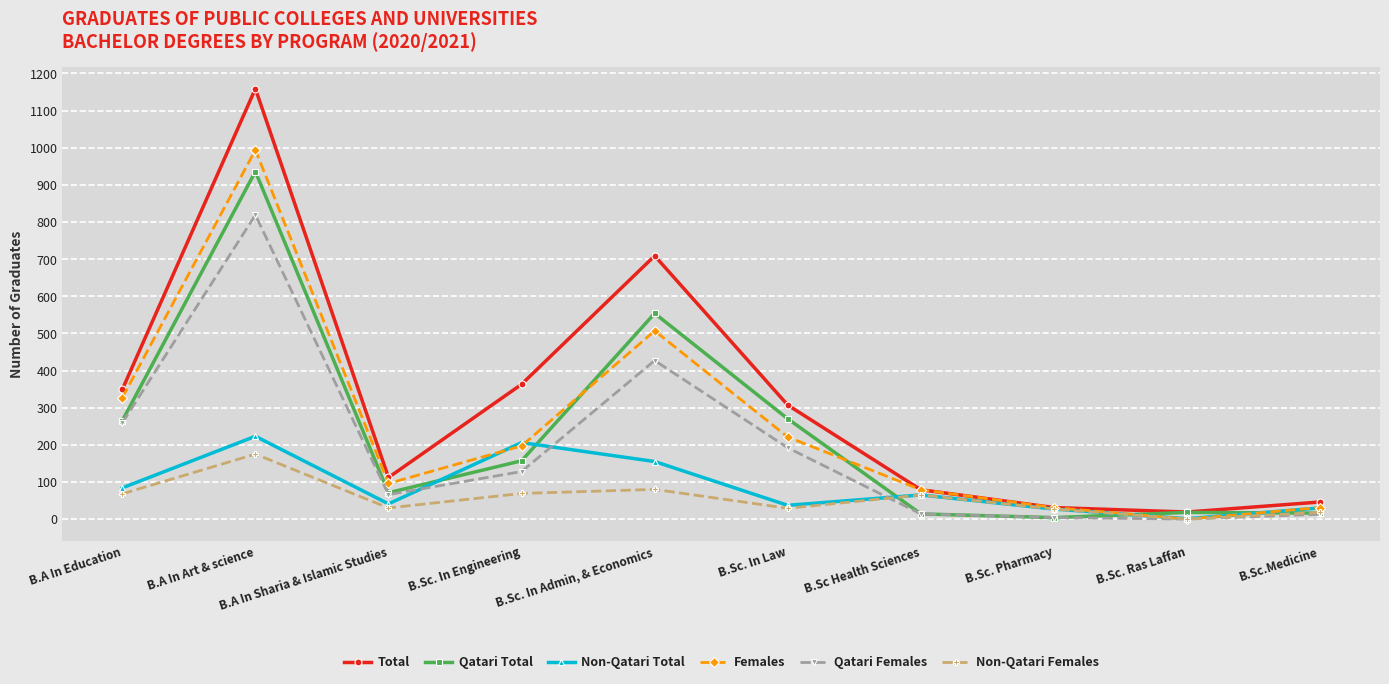

Rank the series at B.A In Art & science from highest to lowest value.

Total, Females, Qatari Total, Qatari Females, Non-Qatari Total, Non-Qatari Females